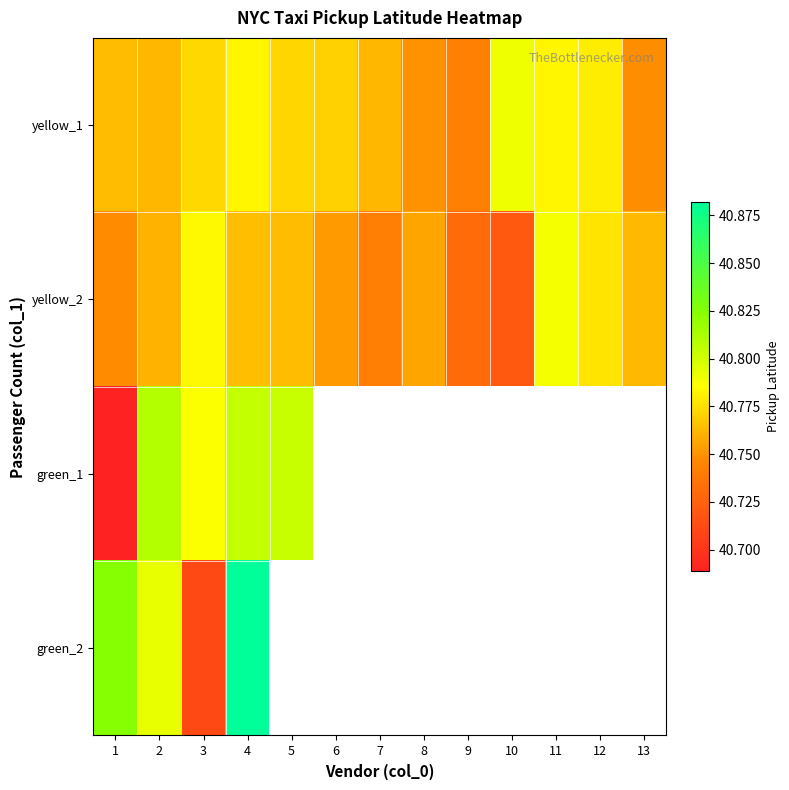

Where is green_2 nearest to the value 40?

3